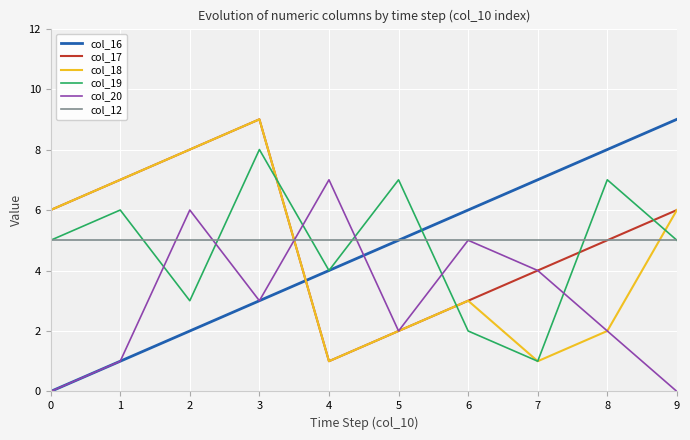

Reading right to left, extract all data points from this chart.

col_16: 9	8	7	6	5	4	3	2	1	0
col_17: 6	5	4	3	2	1	9	8	7	6
col_18: 6	2	1	3	2	1	9	8	7	6
col_19: 5	7	1	2	7	4	8	3	6	5
col_20: 0	2	4	5	2	7	3	6	1	0
col_12: 5	5	5	5	5	5	5	5	5	5